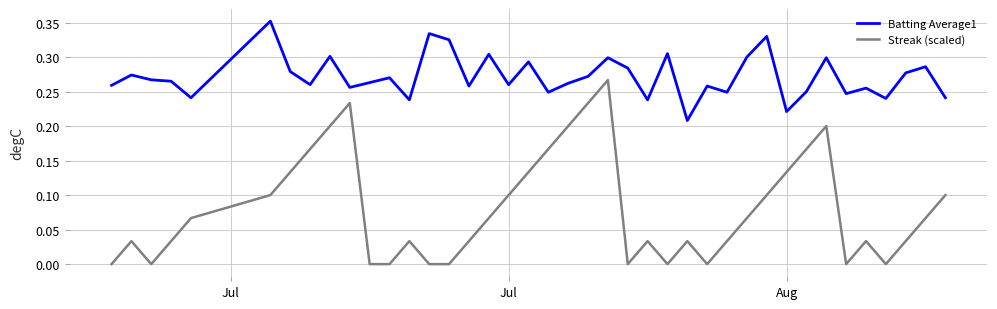

Does the chart display data point markers on the line(s)?

No